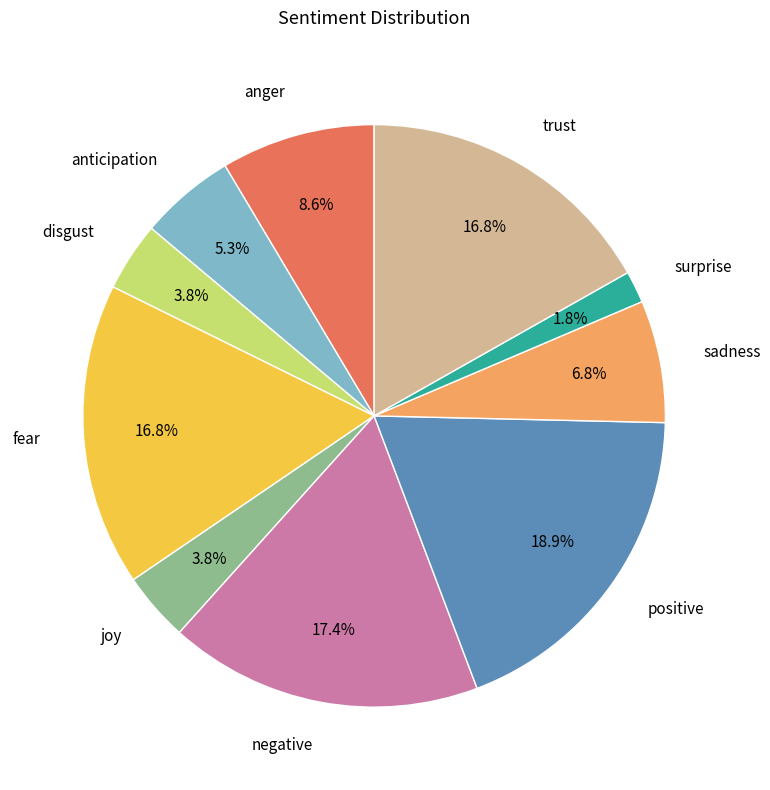

What is the ratio of the value at surprise to the value at trust?

0.1